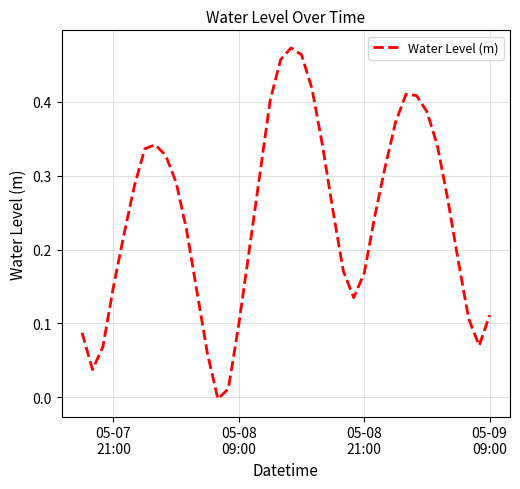

Does the chart display data point markers on the line(s)?

No